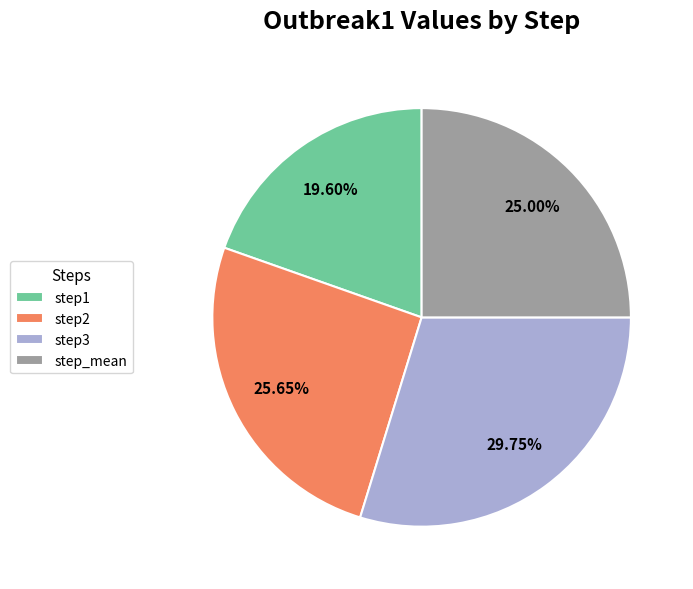

How many segments does this pie chart have?

4